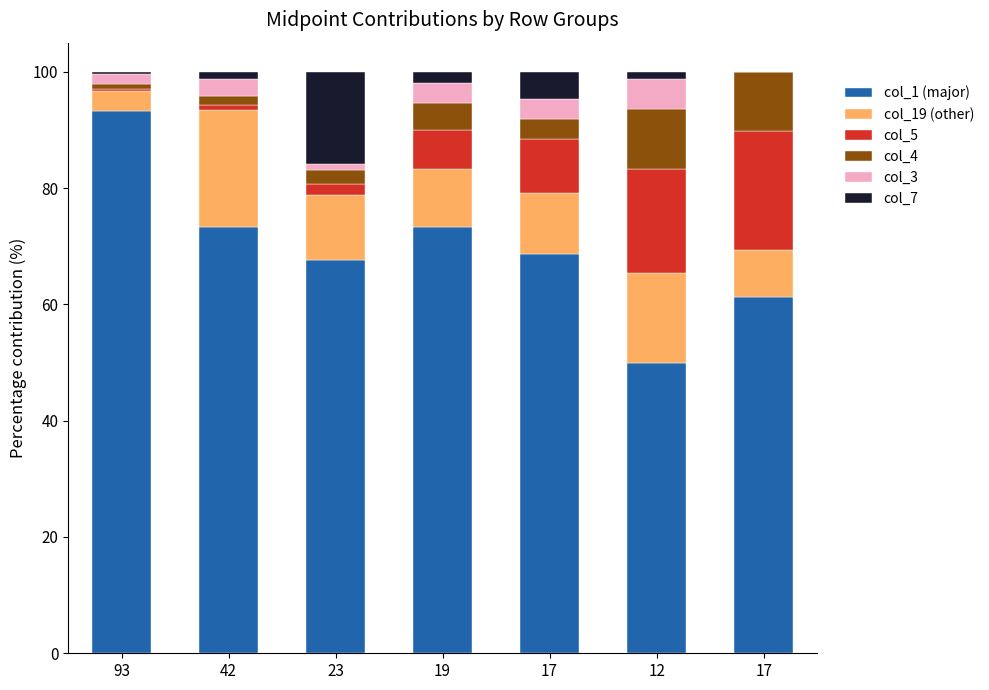

How many categories are shown in the chart?

7